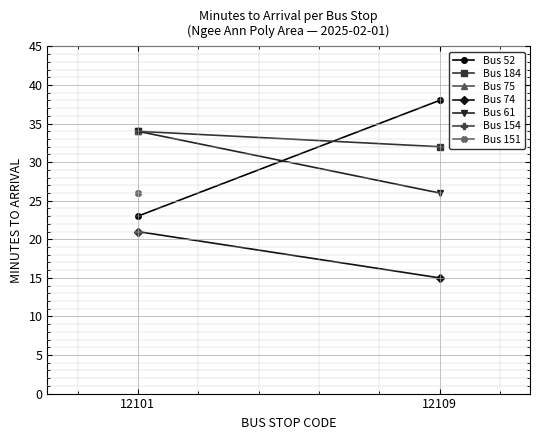

How many lines are shown in the chart?

4